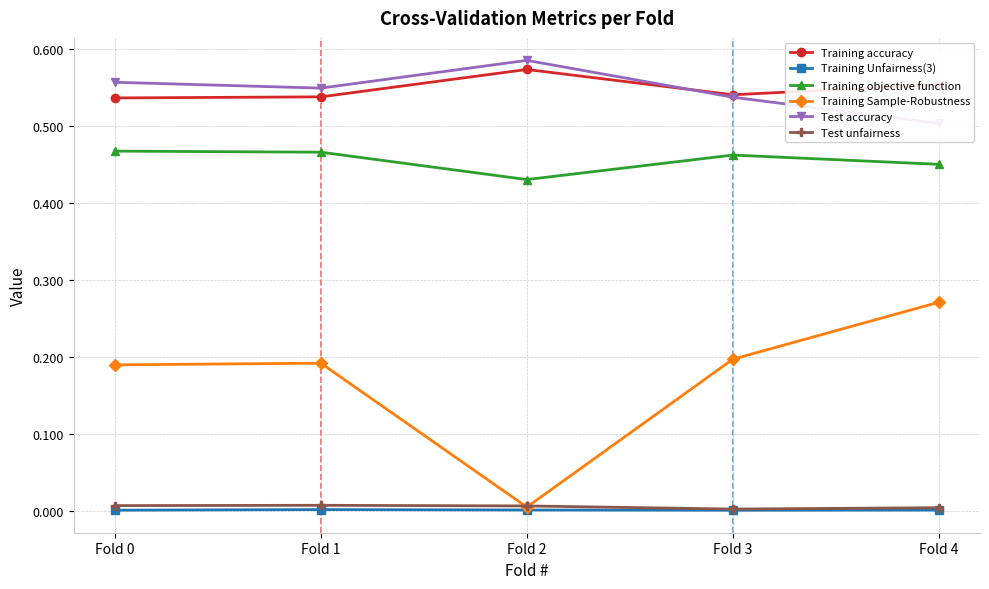

How many lines are shown in the chart?

6